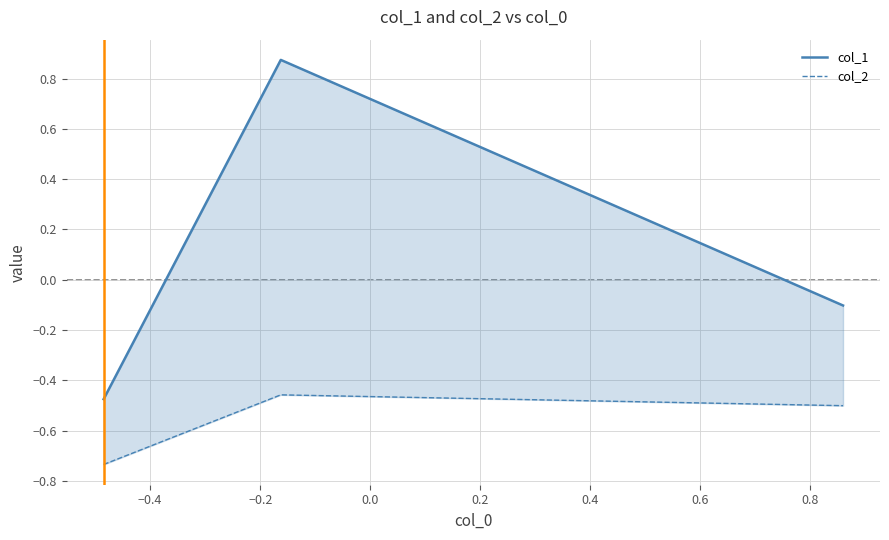

Is this an area chart (filled region under the line)?

No